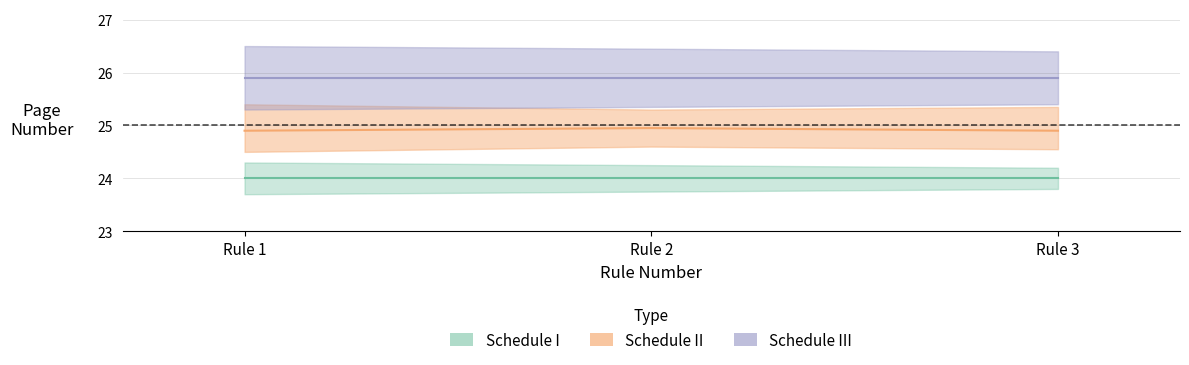

At which label does Schedule I reach its minimum?

Rule 1